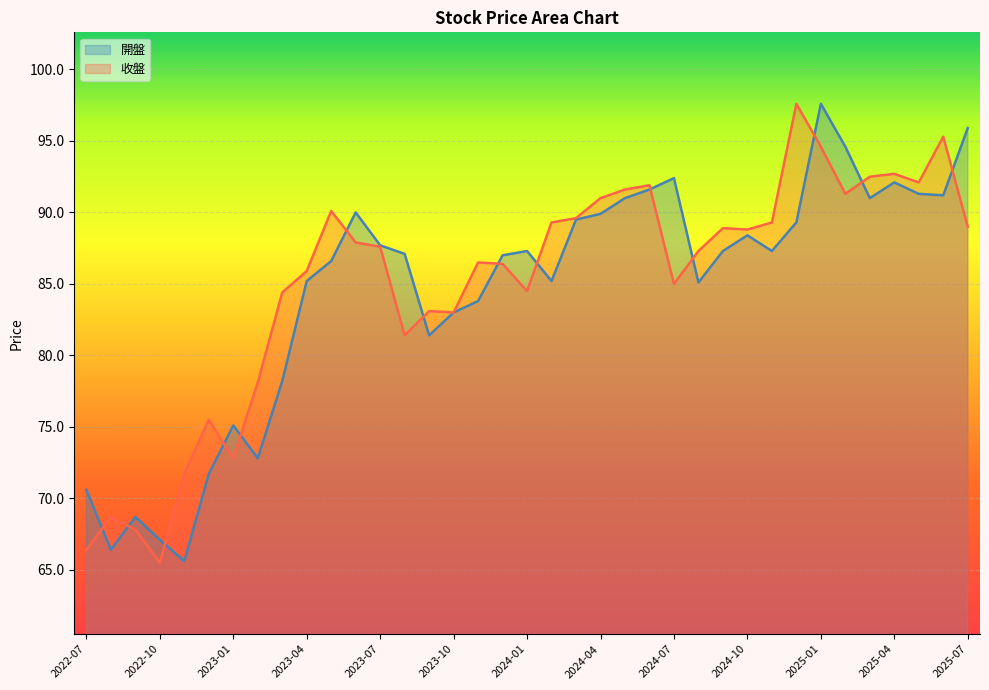

Reading left to right, extract all data points from this chart.

開盤: 2022-07=70.6	2022-08=66.4	2022-09=68.7	2022-10=67.1	2022-11=65.6	2022-12=71.7	2023-01=75.1	2023-02=72.8	2023-03=78.2	2023-04=85.2	2023-05=86.6	2023-06=90.0	2023-07=87.7	2023-08=87.1	2023-09=81.4	2023-10=83.0	2023-11=83.8	2023-12=87.0	2024-01=87.3	2024-02=85.2	2024-03=89.5	2024-04=89.9	2024-05=91.0	2024-06=91.6	2024-07=92.4	2024-08=85.1	2024-09=87.3	2024-10=88.4	2024-11=87.3	2024-12=89.3	2025-01=97.6	2025-02=94.6	2025-03=91.0	2025-04=92.1	2025-05=91.3	2025-06=91.2	2025-07=95.9
收盤: 2022-07=66.4	2022-08=68.7	2022-09=67.8	2022-10=65.5	2022-11=71.7	2022-12=75.5	2023-01=72.8	2023-02=78.1	2023-03=84.4	2023-04=85.9	2023-05=90.1	2023-06=87.9	2023-07=87.6	2023-08=81.4	2023-09=83.1	2023-10=83.0	2023-11=86.5	2023-12=86.4	2024-01=84.5	2024-02=89.3	2024-03=89.6	2024-04=91.0	2024-05=91.6	2024-06=91.9	2024-07=85.0	2024-08=87.3	2024-09=88.9	2024-10=88.8	2024-11=89.3	2024-12=97.6	2025-01=94.6	2025-02=91.3	2025-03=92.5	2025-04=92.7	2025-05=92.1	2025-06=95.3	2025-07=89.0